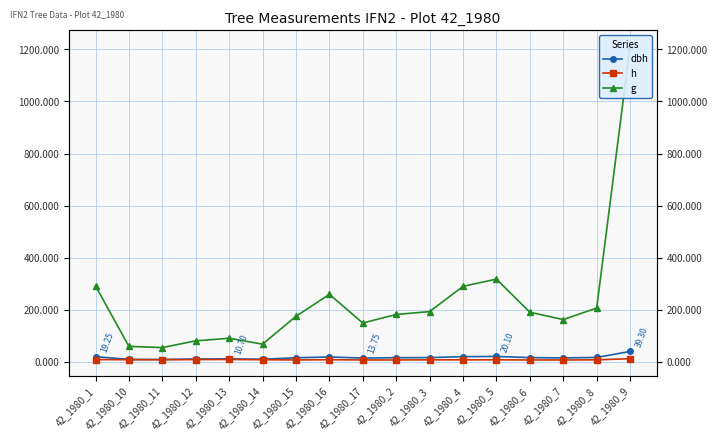

What is the spread (max minus min) of values at 42_1980_9?

1201.5